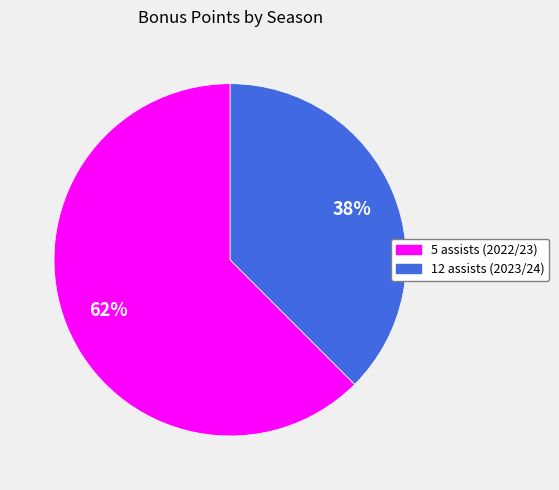

To the nearest percent, what is the average slice percentage?

50%